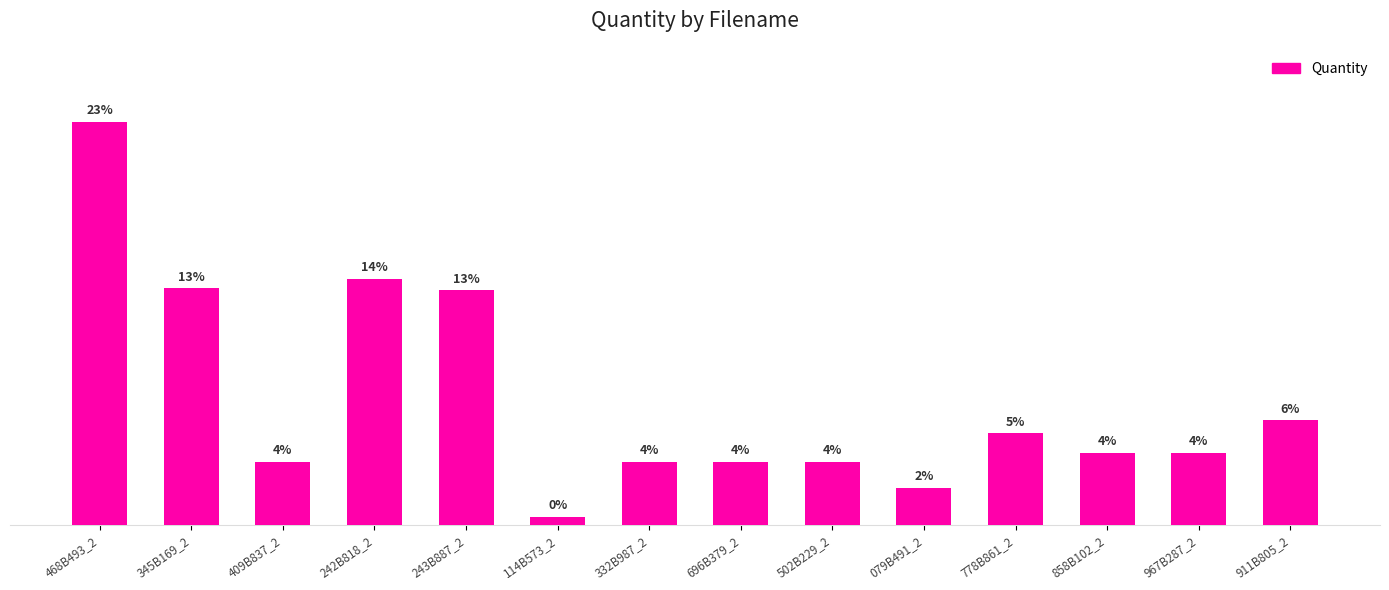

Count the number of categories in the chart.

14